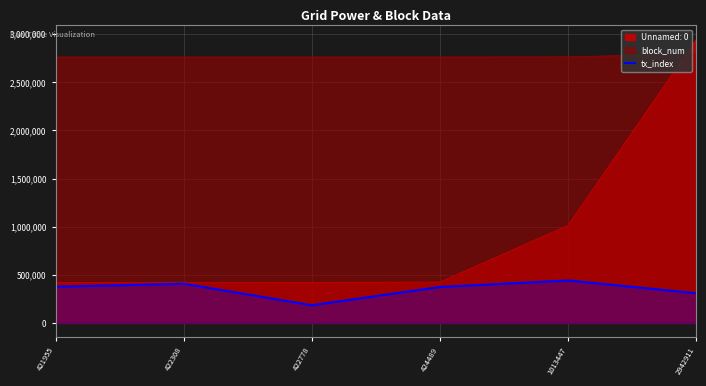

Which has a higher value, 1013447 or 422778?

1013447